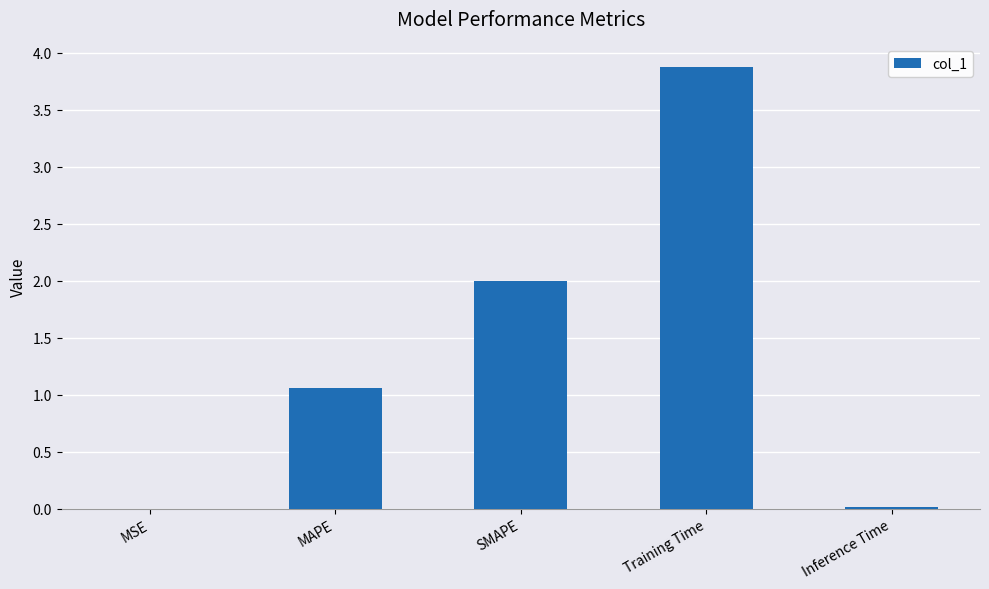

Where does the data first go above 1?

MAPE